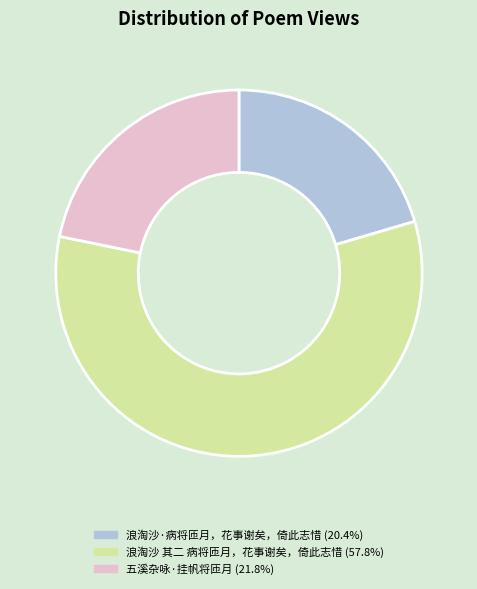

Approximately how many times larger is the value at 浪淘沙 其二 病将匝月，花事谢矣，倚此志惜 compared to 五溪杂咏·挂帆将匝月?

2.7